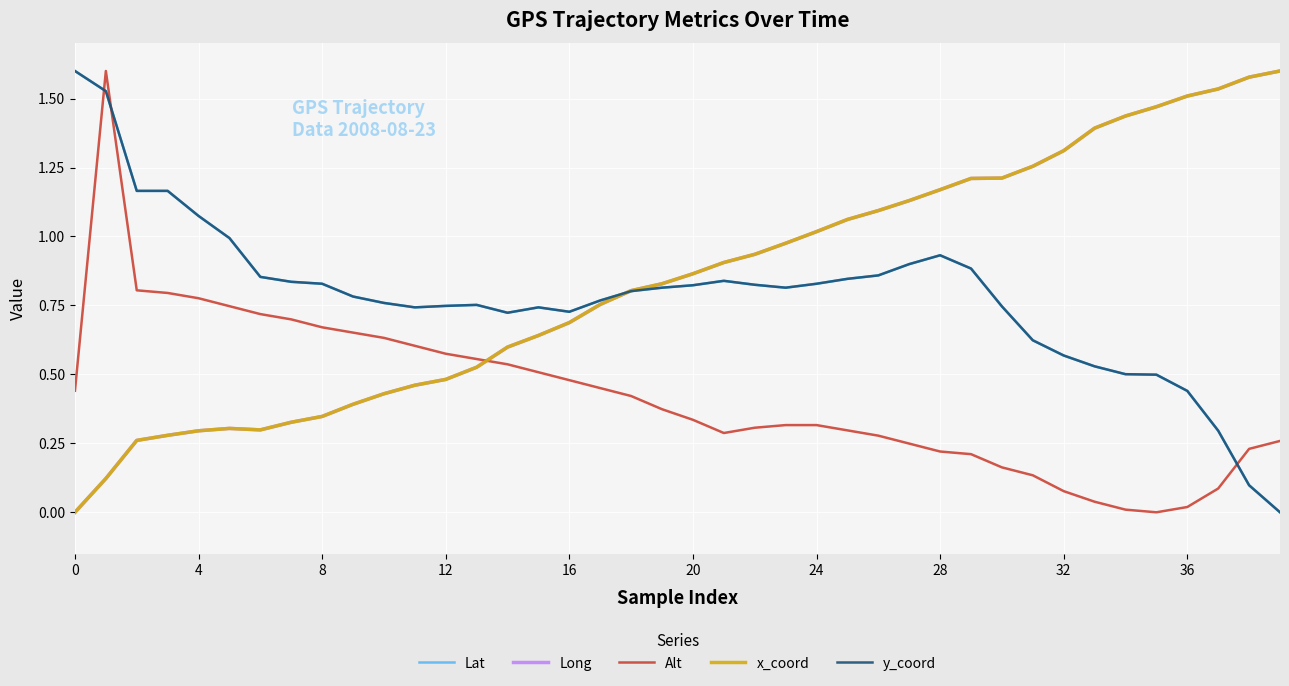

Which series ends up on top after the final intersection of Alt and x_coord?

x_coord